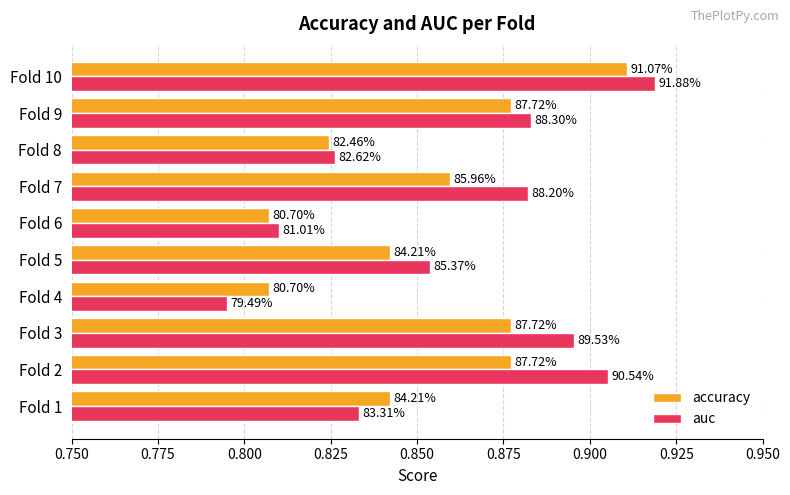

What are all the series names shown in the legend?

accuracy, auc